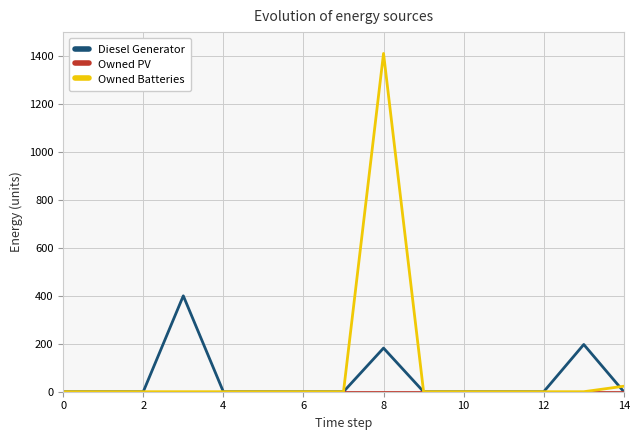

Is this an area chart (filled region under the line)?

No